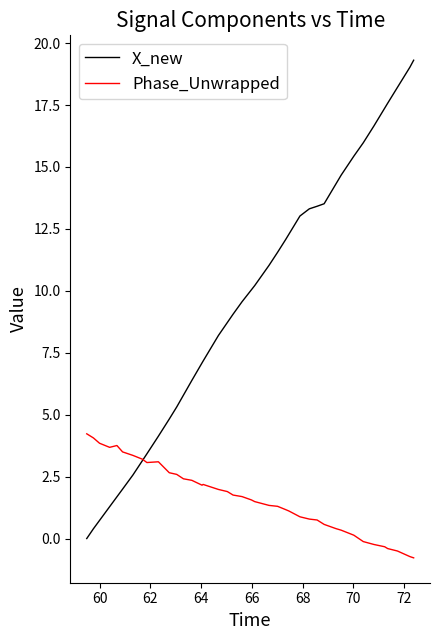

Which series has the widest spread of values?

X_new